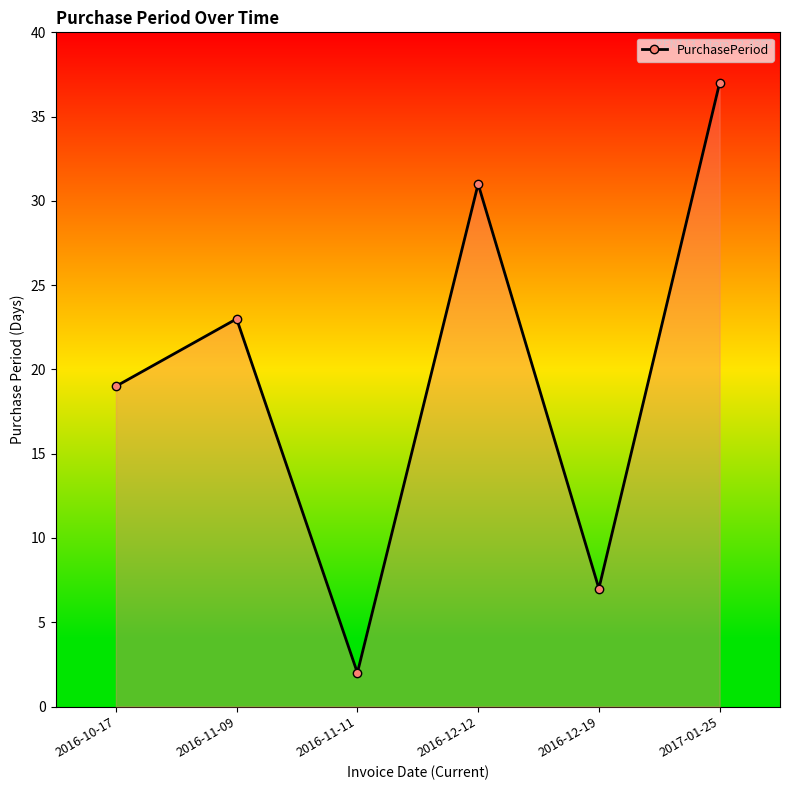

What is the change in value from 2016-11-09 to 2016-12-19?

-16